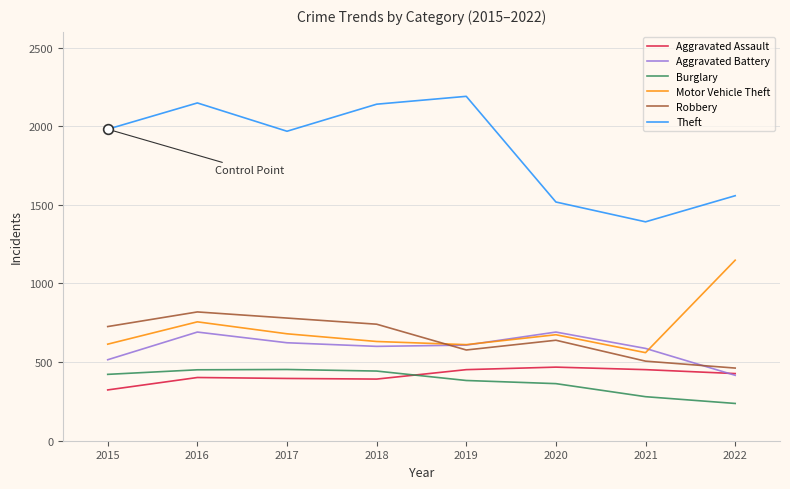

Which series ends up on top after the final intersection of Aggravated Assault and Aggravated Battery?

Aggravated Assault